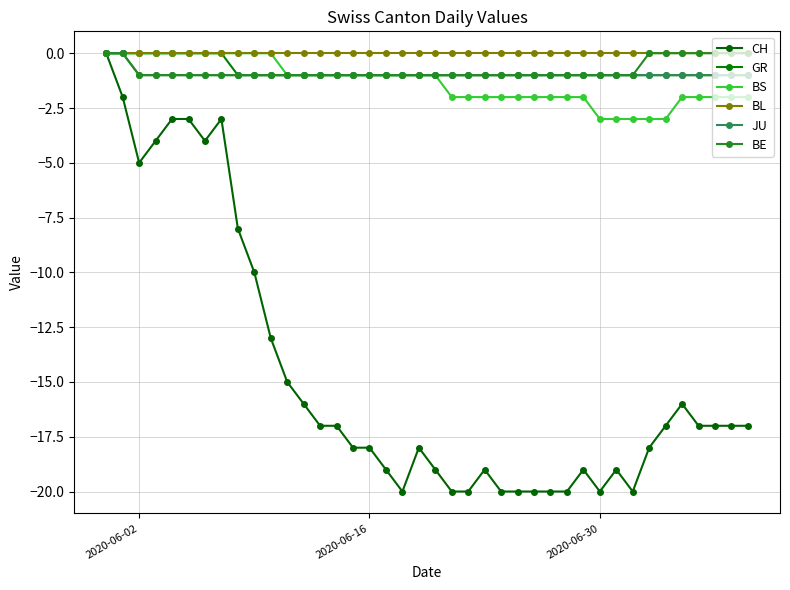

How many data points does each series have?

40